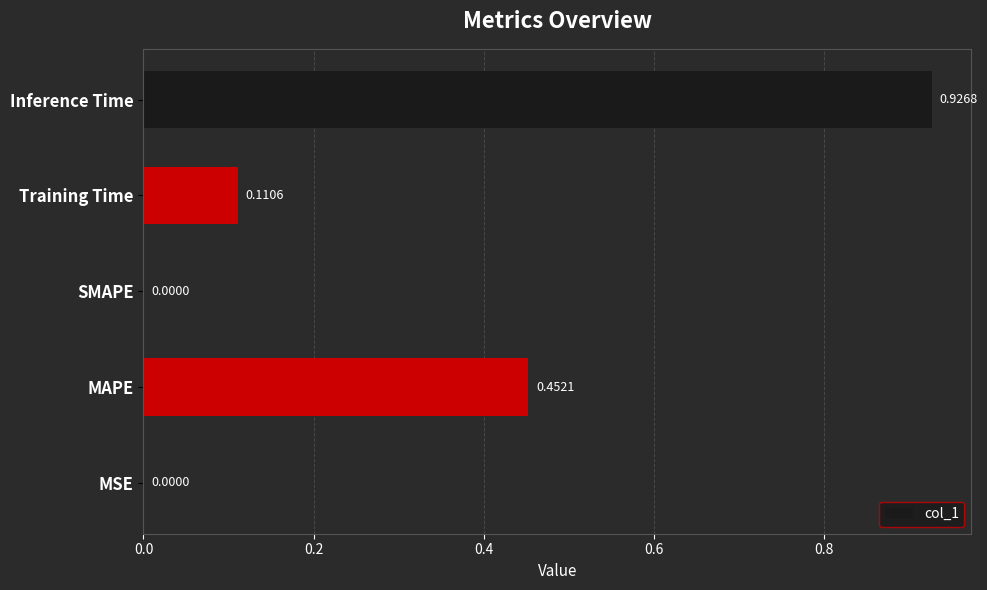

Which has a higher value, Inference Time or MAPE?

Inference Time